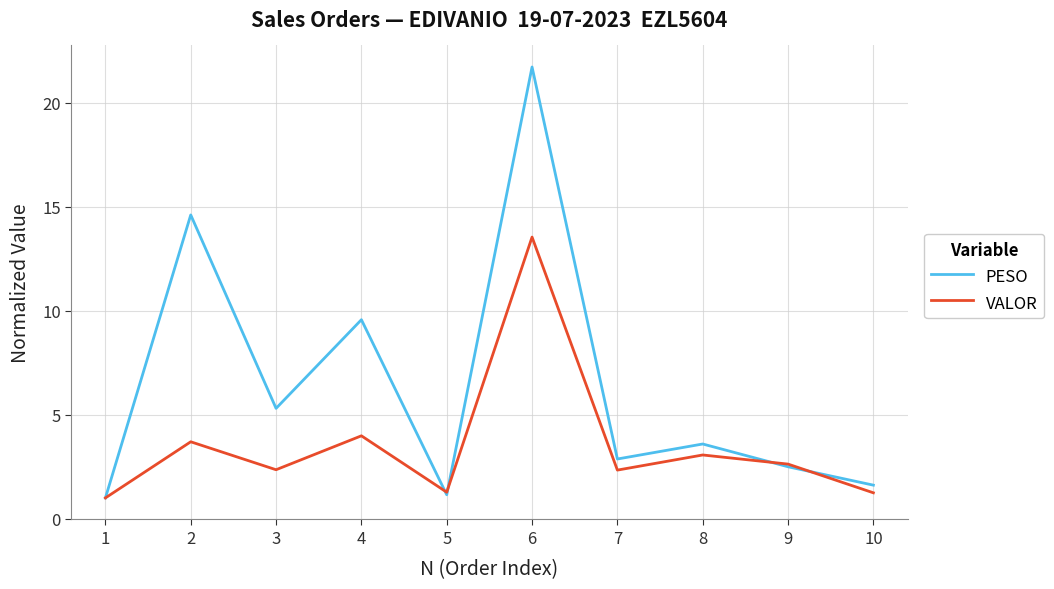

What is the lowest value of the VALOR series?

1.0